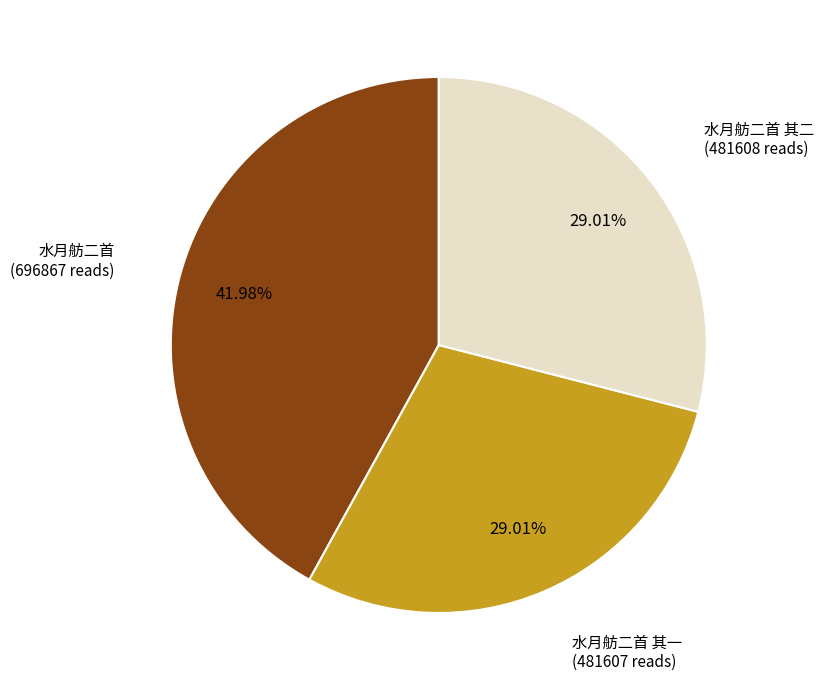

Is there a majority slice in this chart?

No